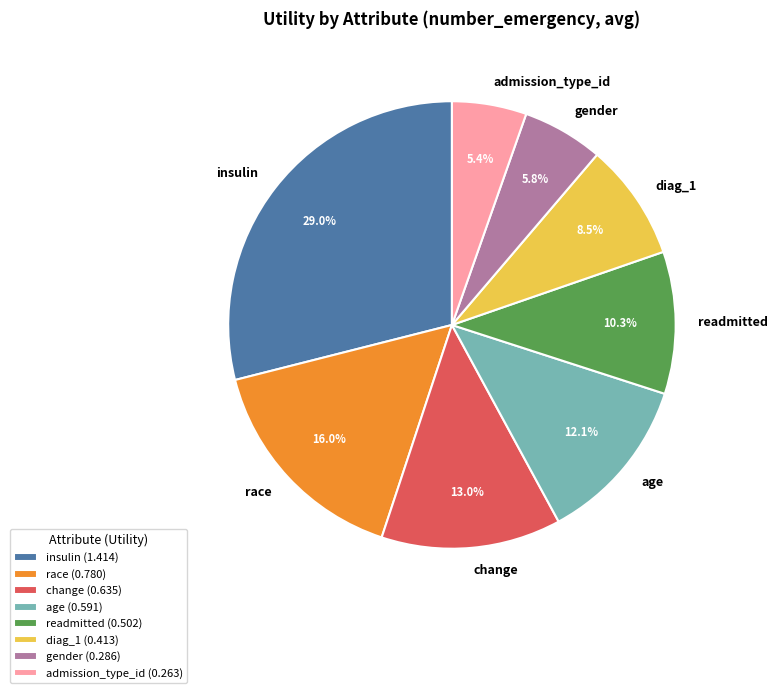

The age slice represents 12% of the pie. True or false?

True